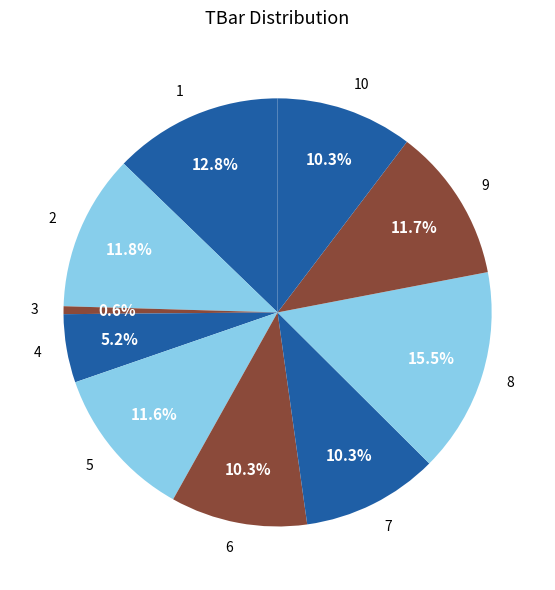

To the nearest percent, what is the difference between the 7 and 5 slice percentages?

1%